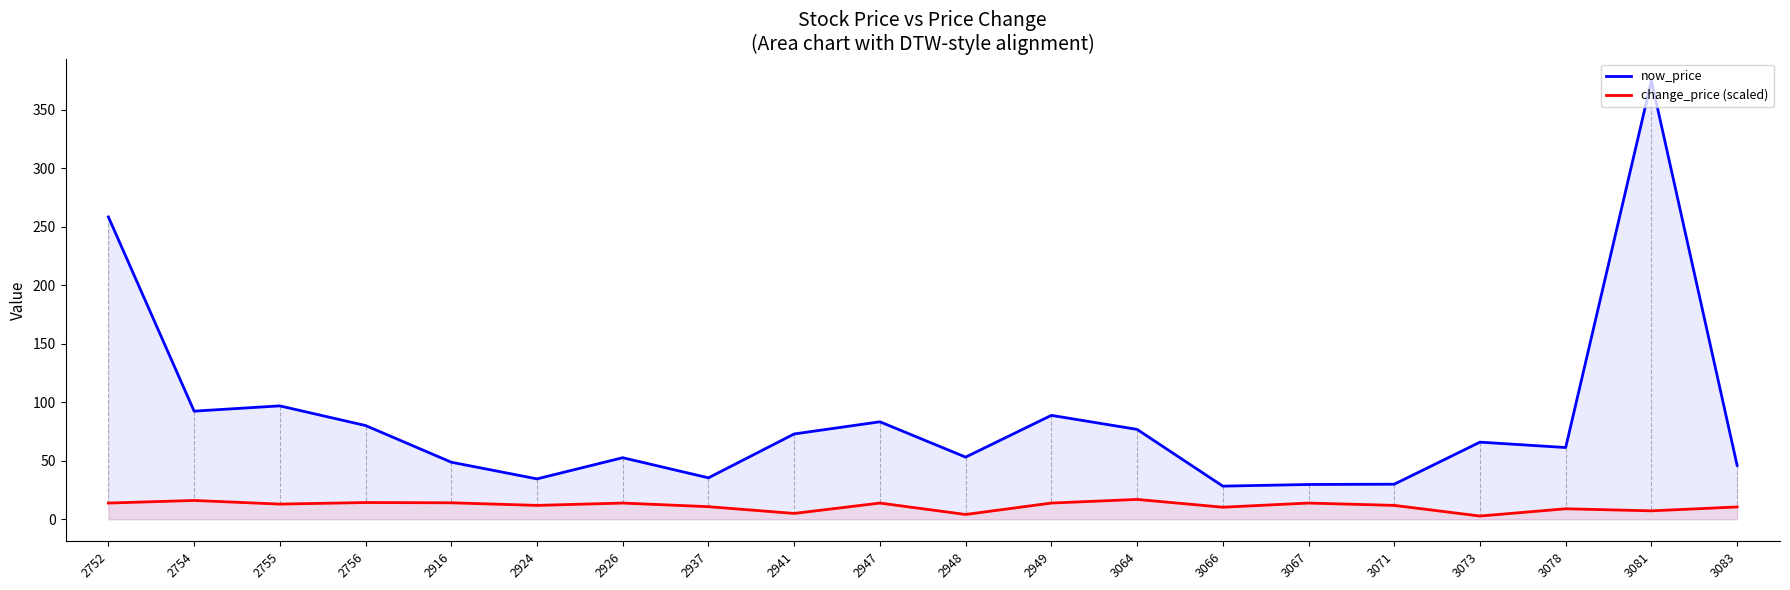

Does the chart have visible grid lines?

No